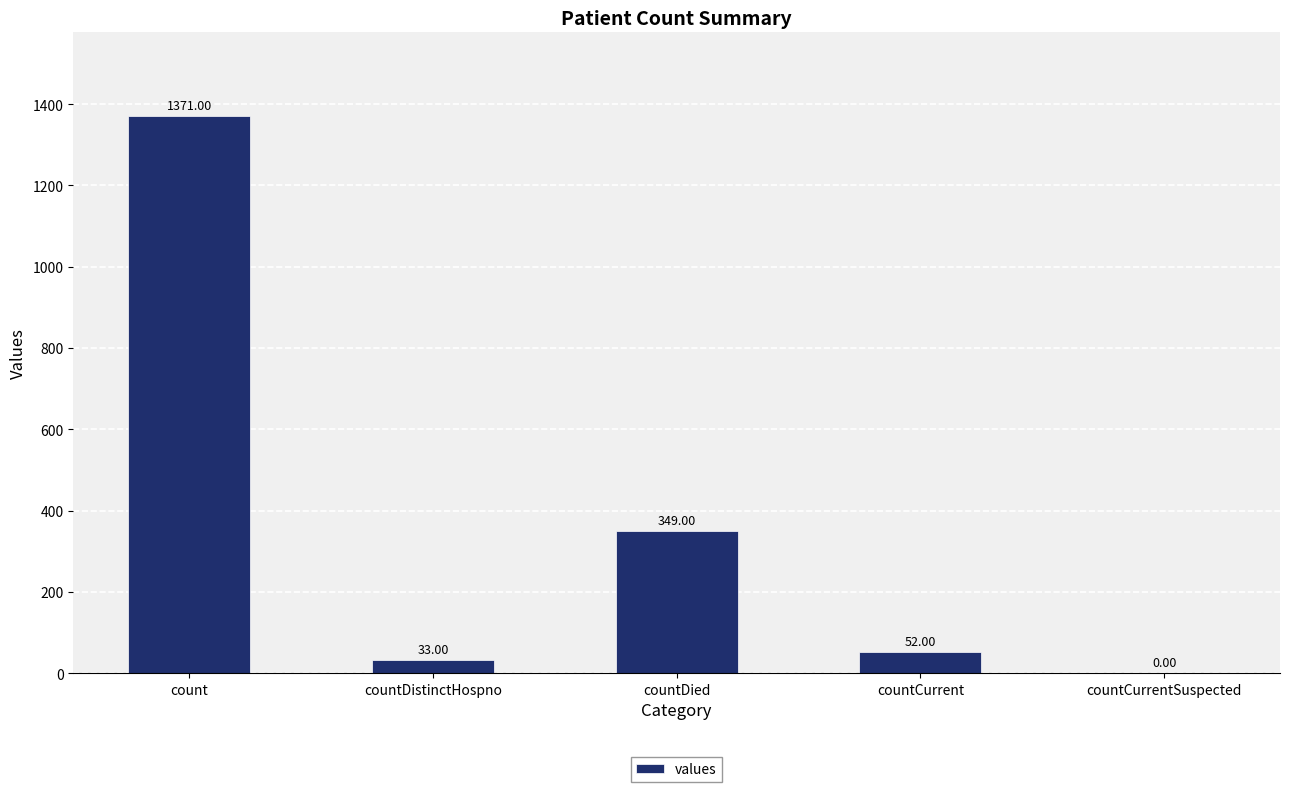

Where is the data nearest to the value 685?

countDied